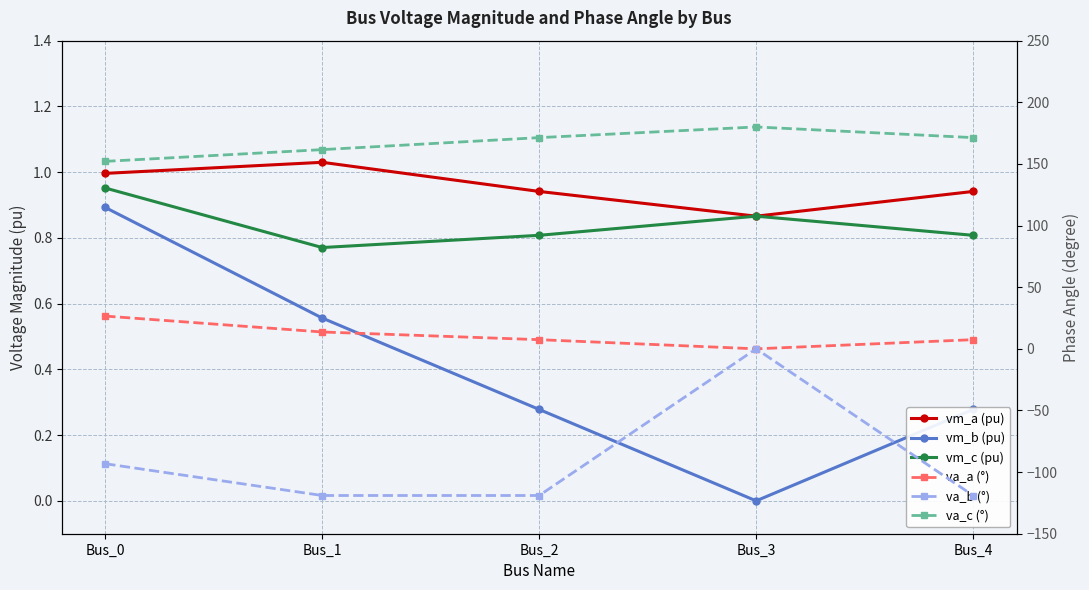

True or false: va_a (°) and vm_b (pu) cross at least once.

False